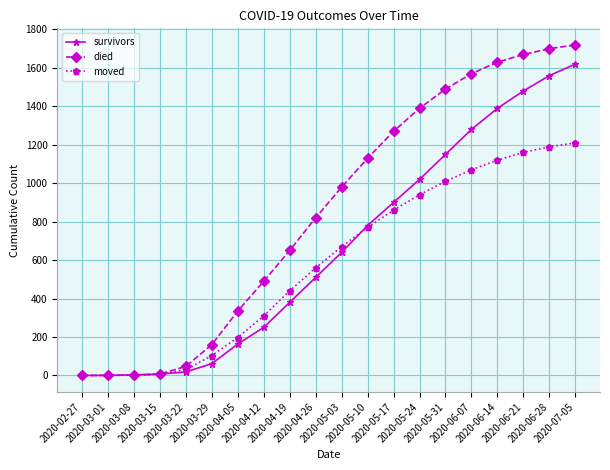

Which series ends up on top after the final intersection of moved and survivors?

survivors